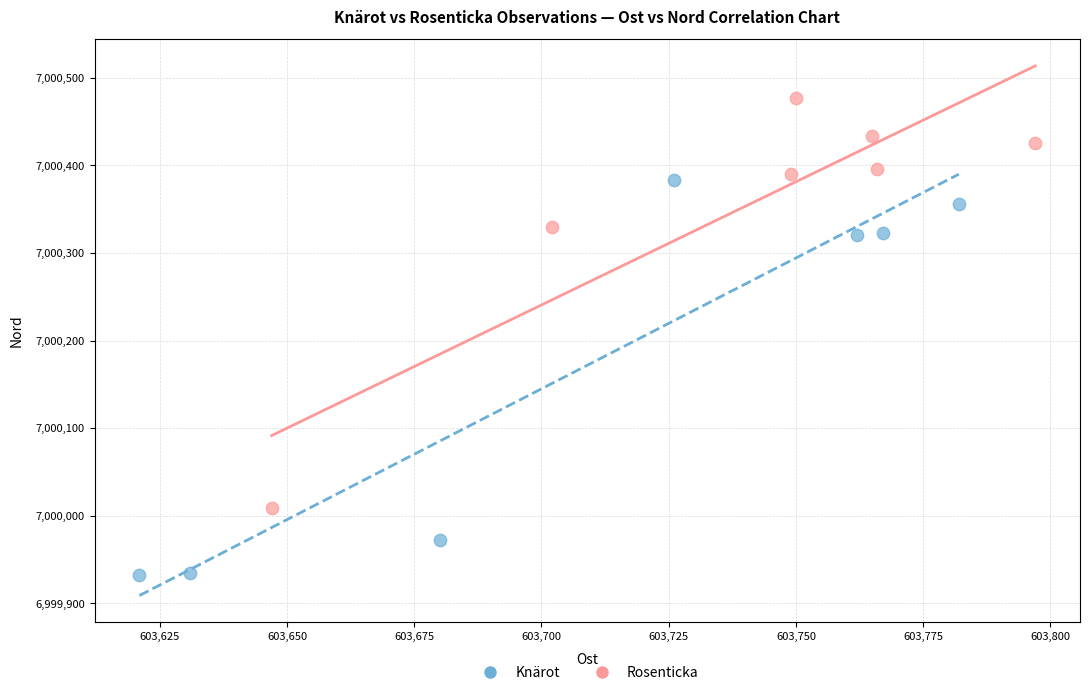

What are all the series names shown in the legend?

Knärot, Rosenticka